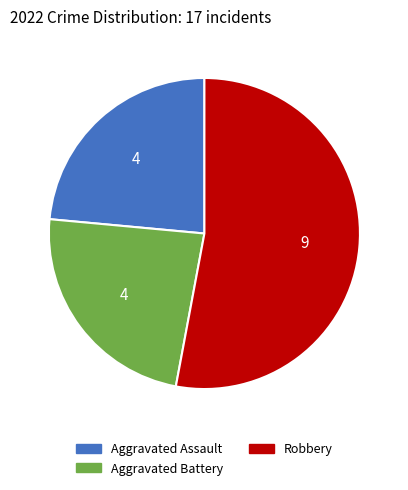

Combined, do Aggravated Assault and Aggravated Battery account for over 50%?

No